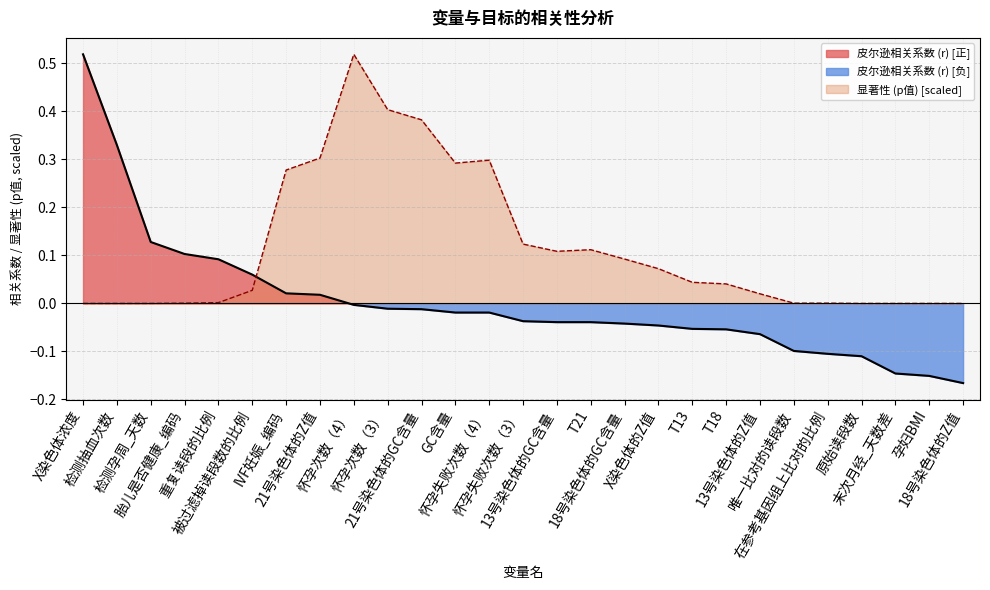

How many times do 显著性 (p值) and 皮尔逊相关系数 (r) cross each other?

1